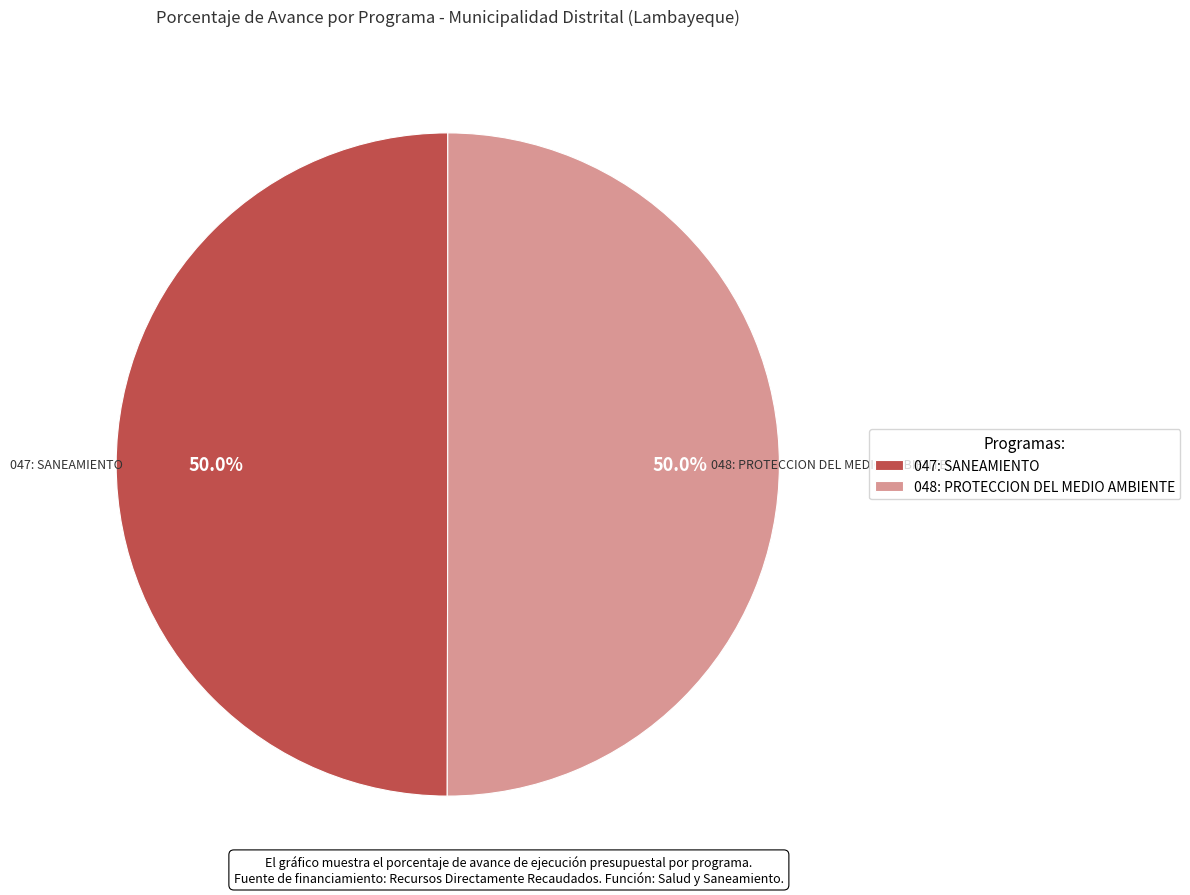

To the nearest percent, what is the average slice percentage?

50%